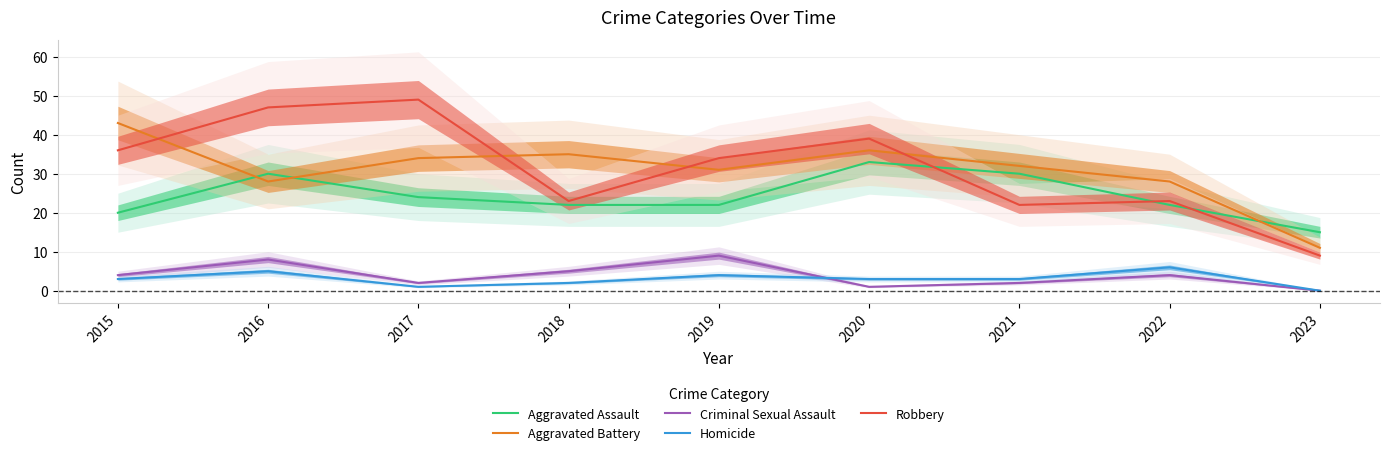

Which has a higher value, 2017 or 2023?

2017